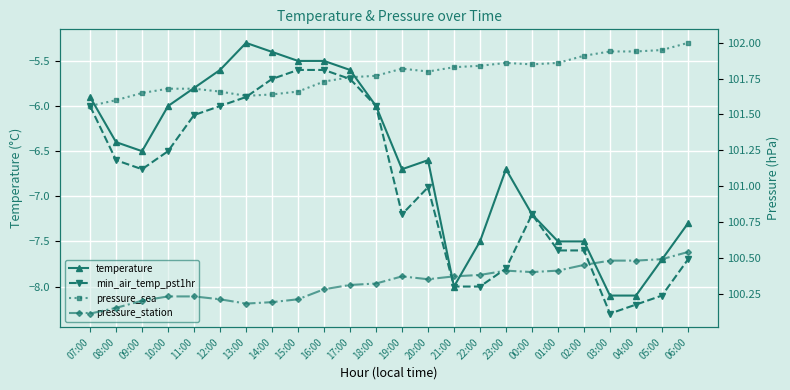

At which category is the sum across all series the highest?

16:00